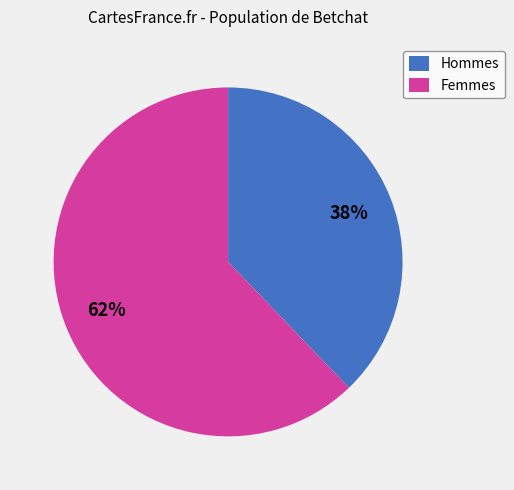

Rank the categories by value from lowest to highest.

Hommes, Femmes